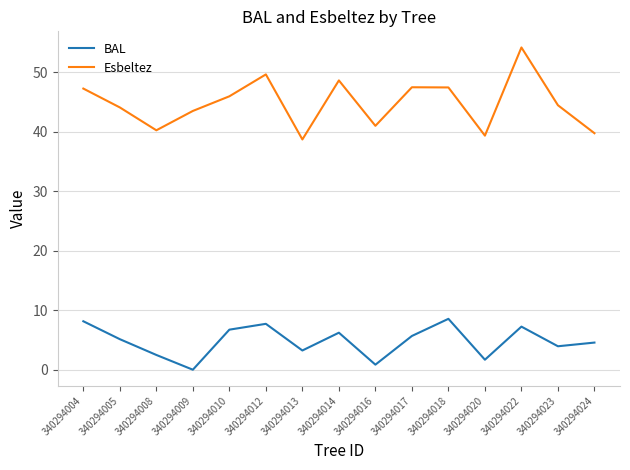

What is the sum of the Esbeltez values at 340294009 and 340294014?

92.1